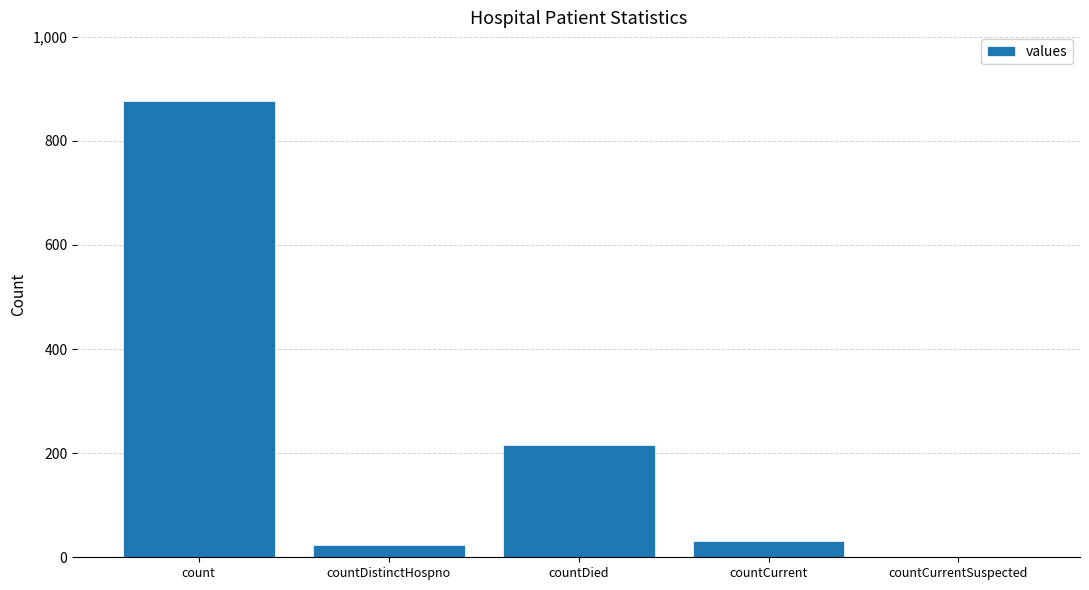

The chart shows a value of 330 at countDied. True or false?

False